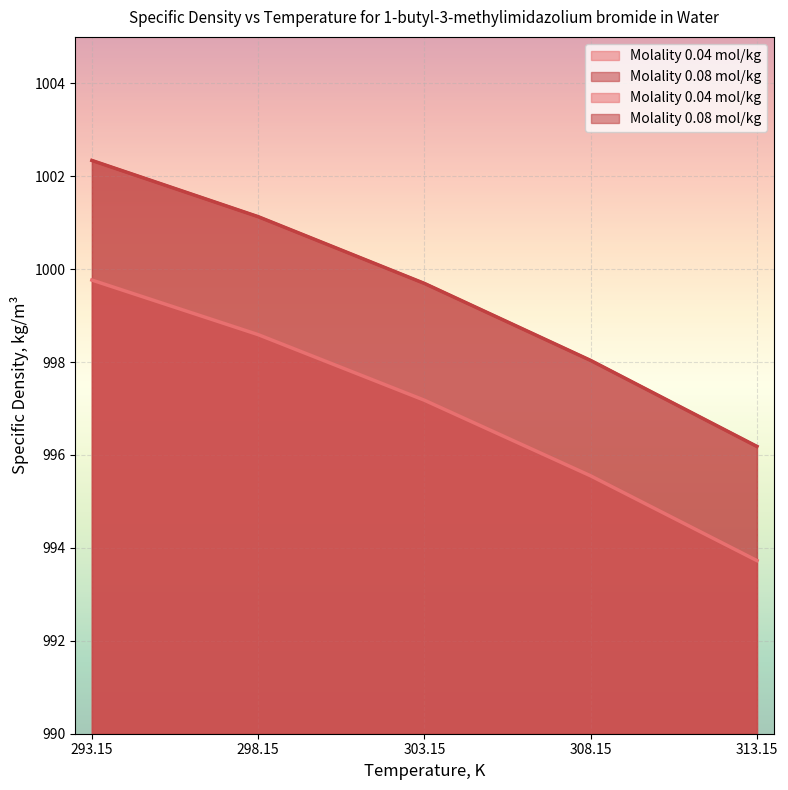

What is the total value across all series at 308.15?

1993.6